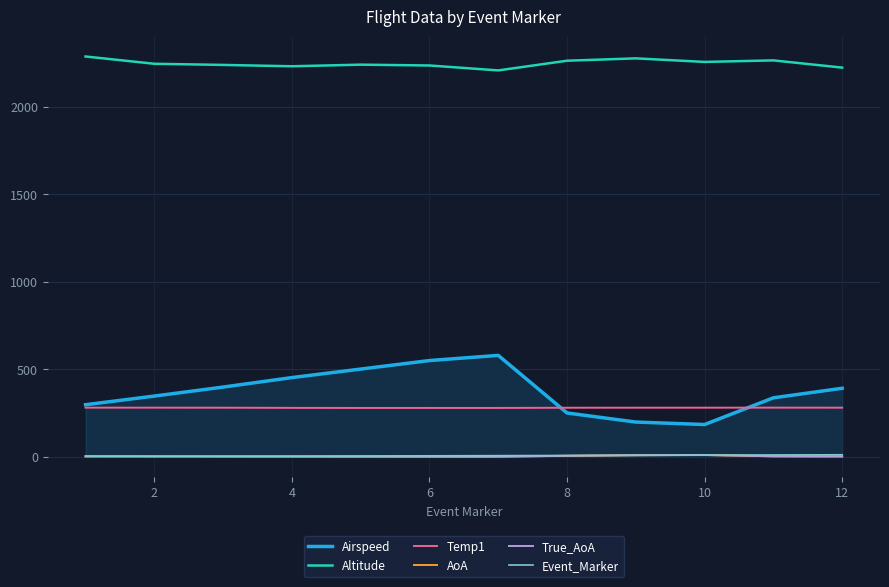

Which series has the largest total across all categories?

Altitude